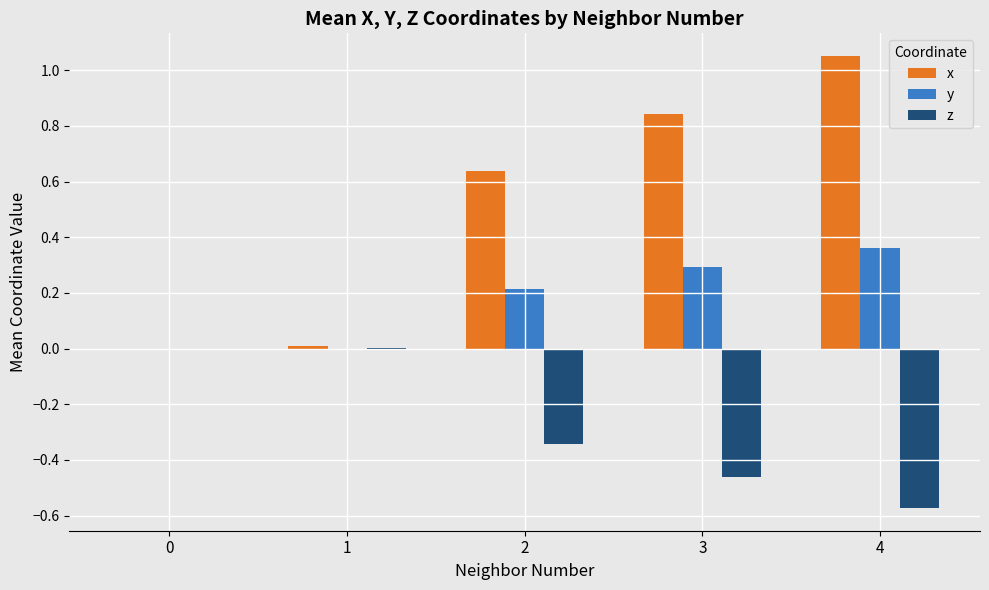

The z series shows -0.1 at 2. True or false?

False